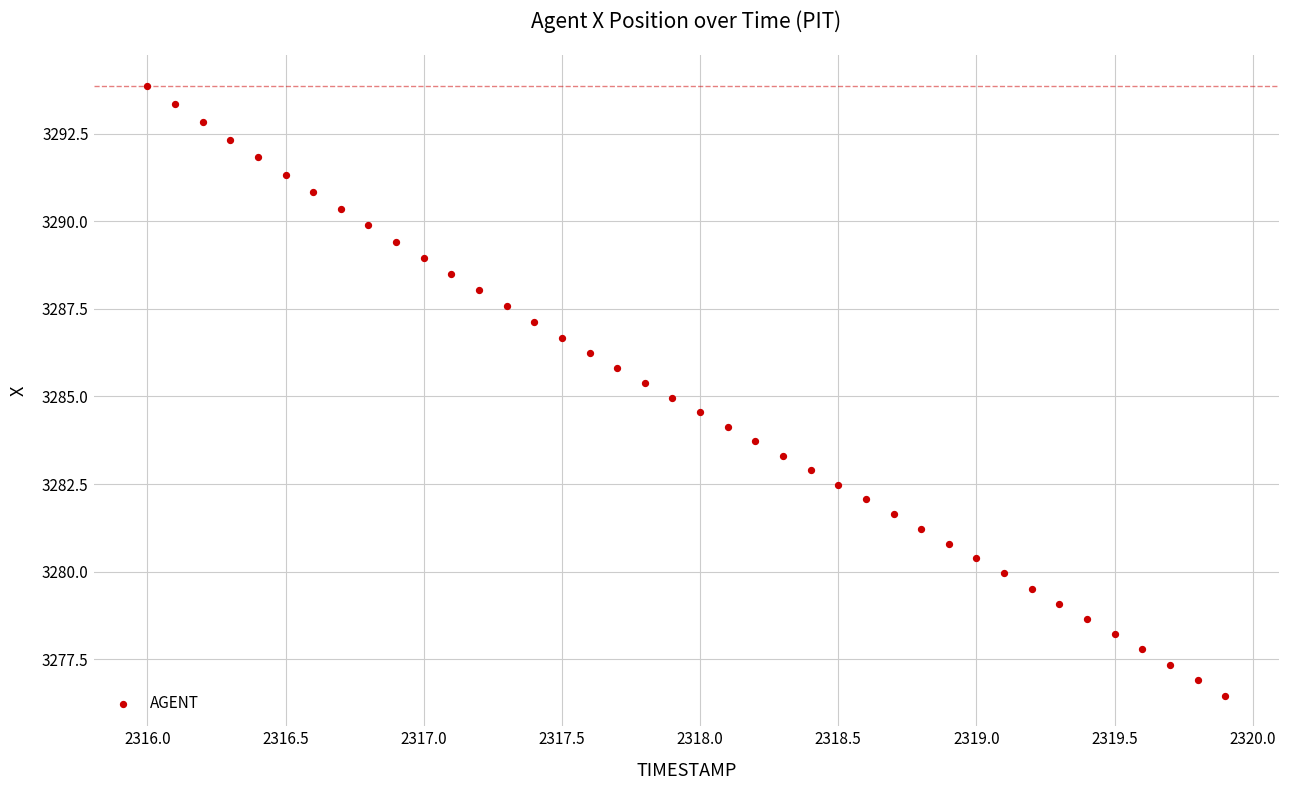

What is the range of Y values (max minus min)?

17.4